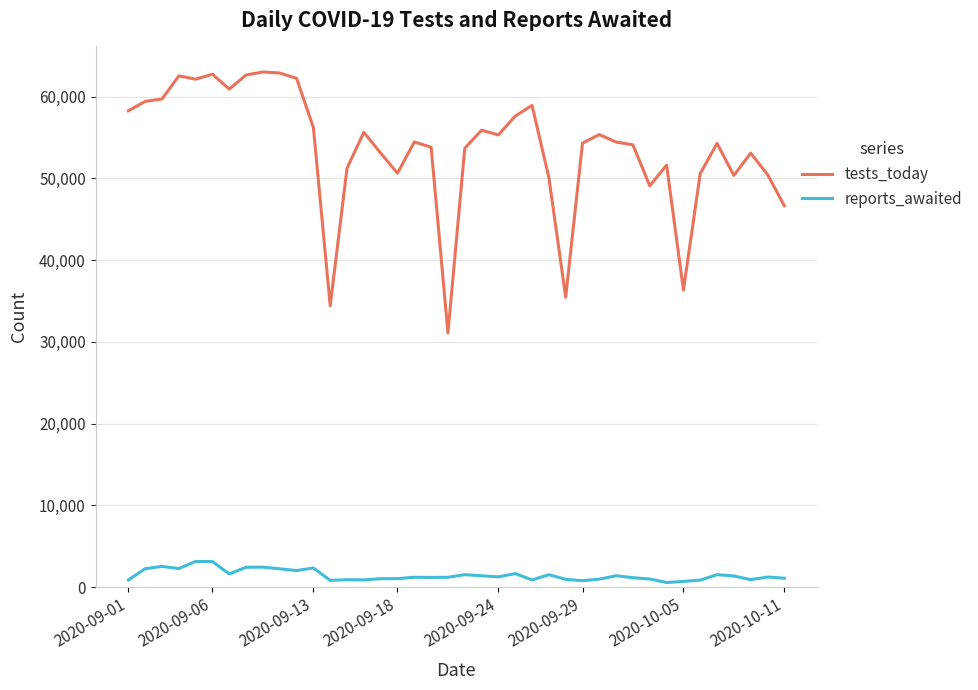

What is the difference between the maximum and minimum values in the tests_today series?

31922